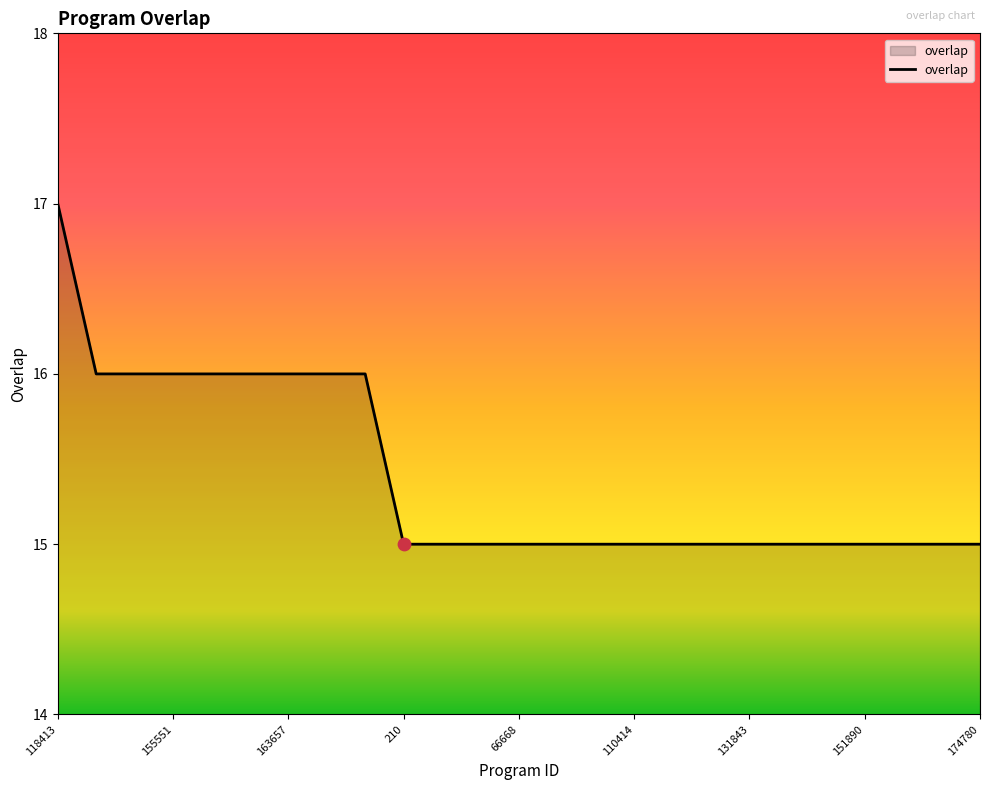

What is the smallest value displayed?

15